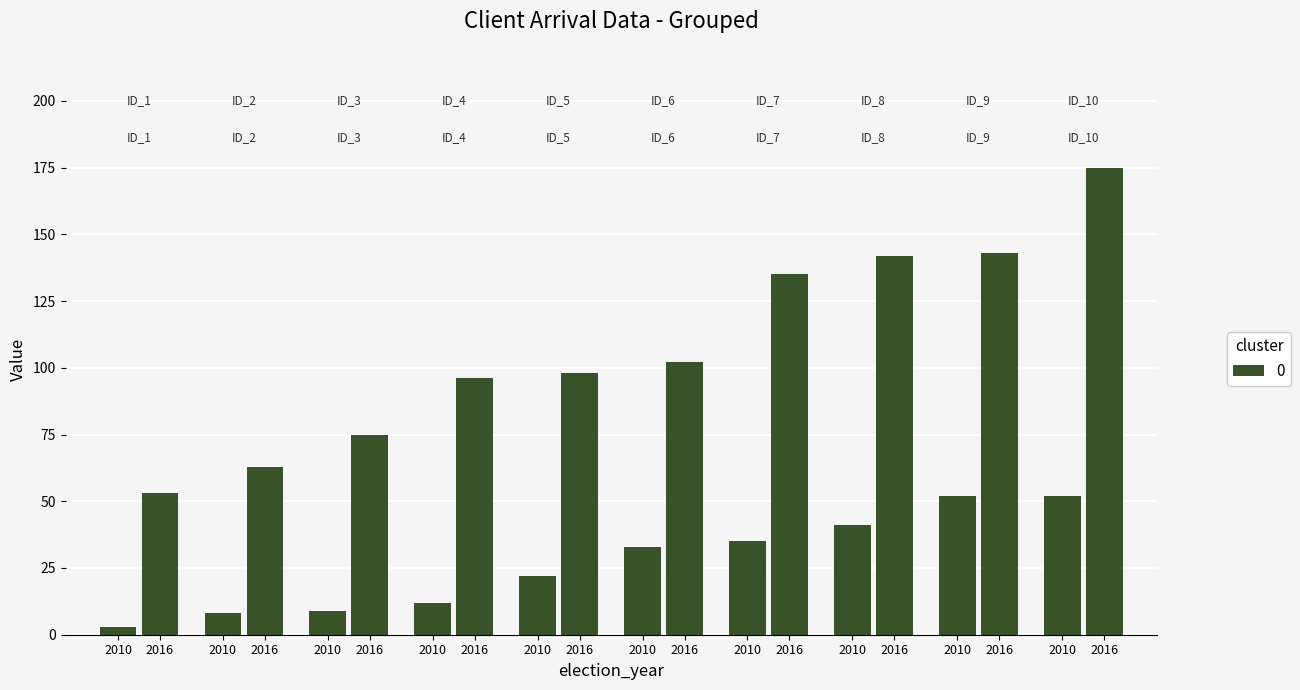

Between 15 and 9, which is larger?

15